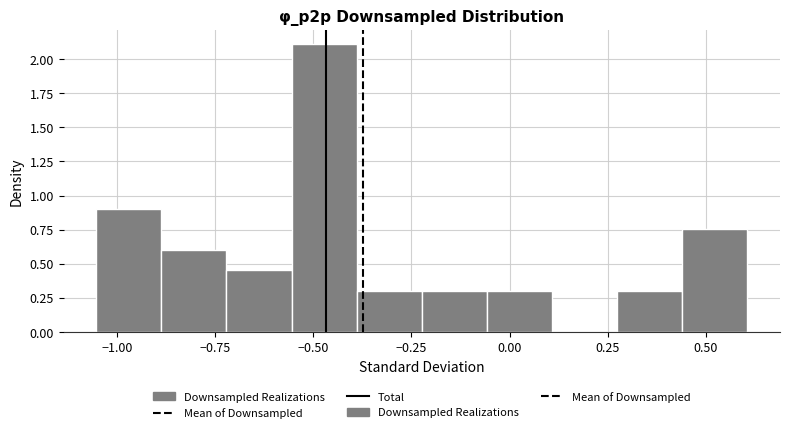

Around what value on the x-axis is the tallest bar? Give the approximate position of its centre, as read against the axis.

-0.45